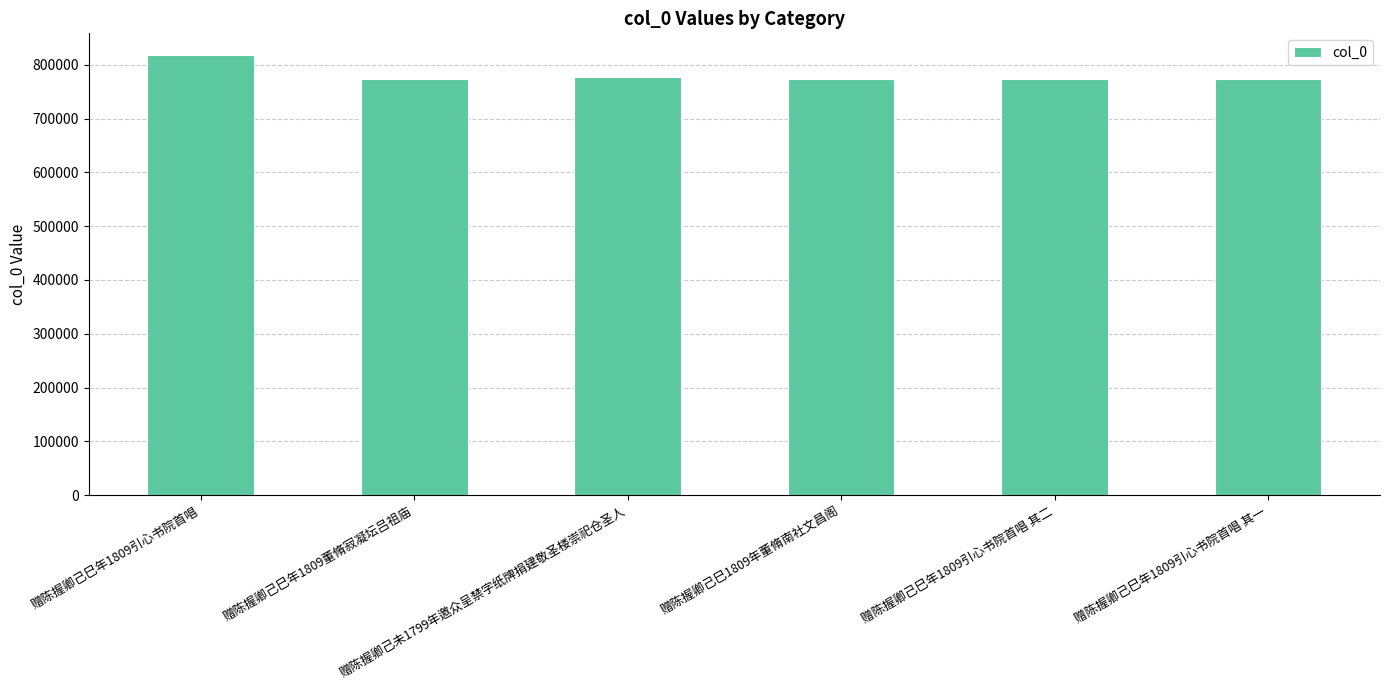

At which label is the value closest to 795546?

赠陈握卿己未1799年邀众呈禁字纸牌捐建敬圣楼崇祀仓圣人